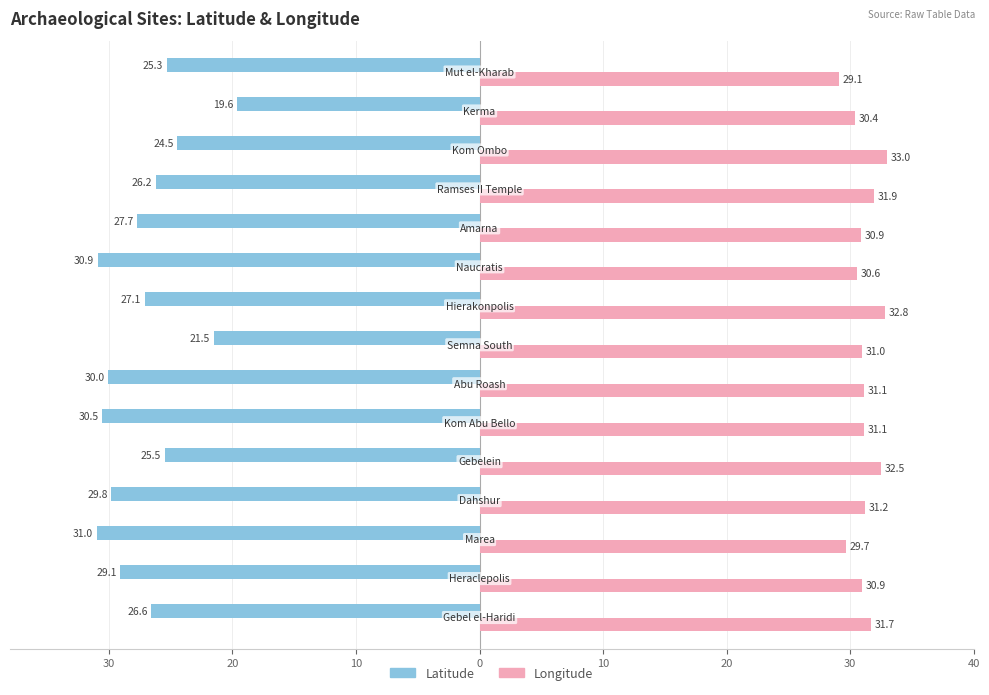

What is the label of the 14th bar from the right?

30